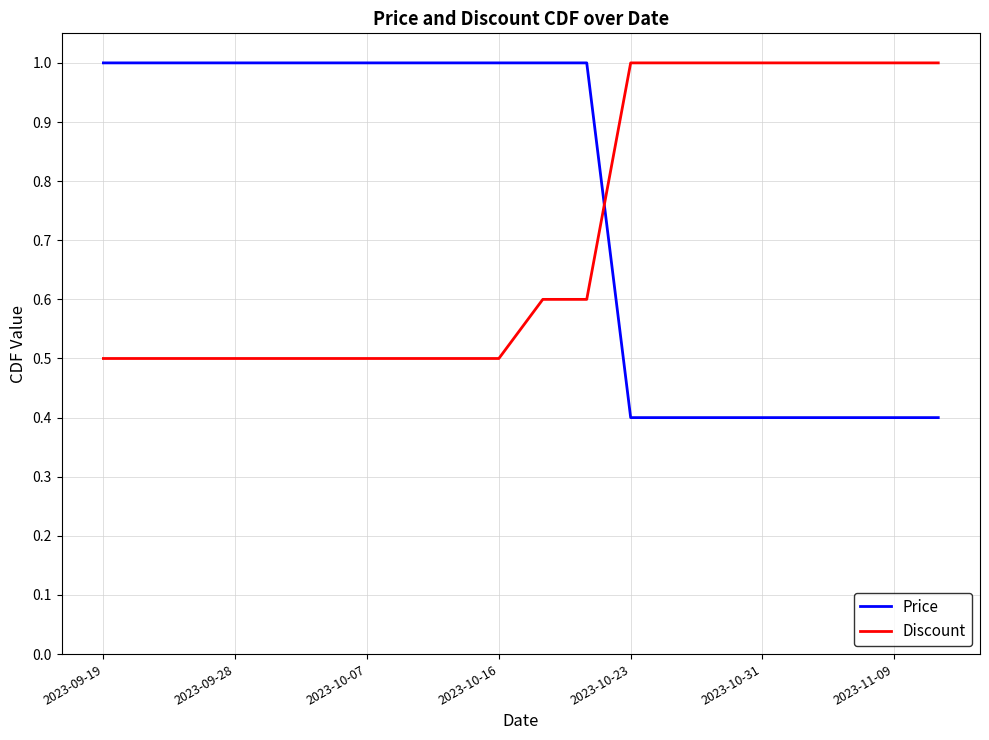

Which series has the widest spread of values?

Price